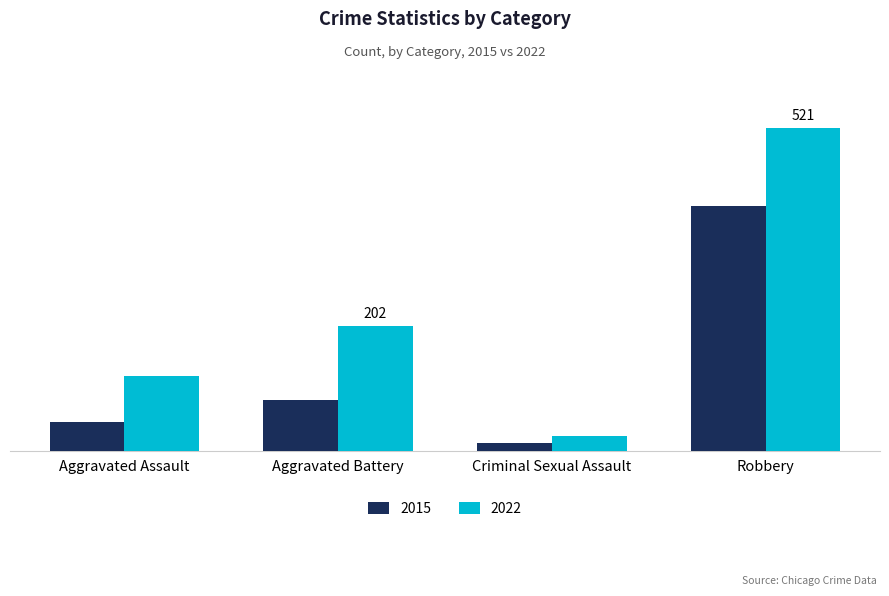

What is the value of the 2015 bar at the 2nd from the left?

82